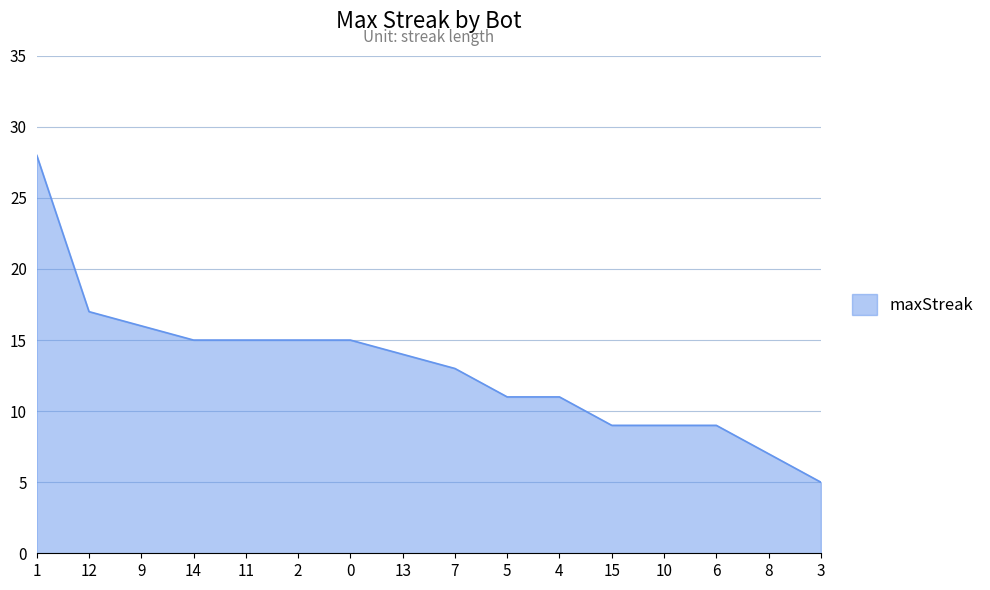

How many lines are shown in the chart?

1